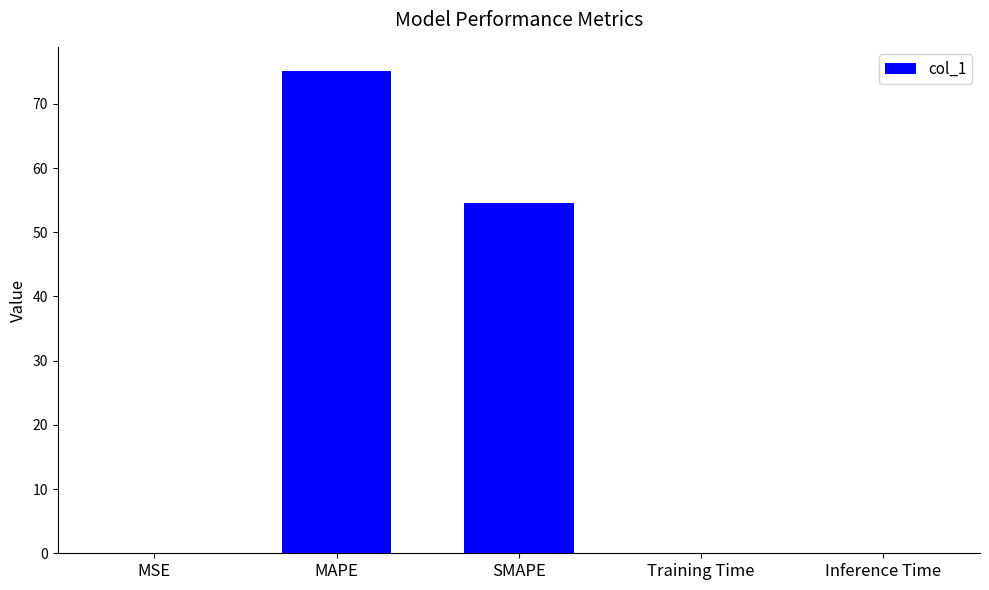

At which category does the chart reach its peak across all series?

MAPE